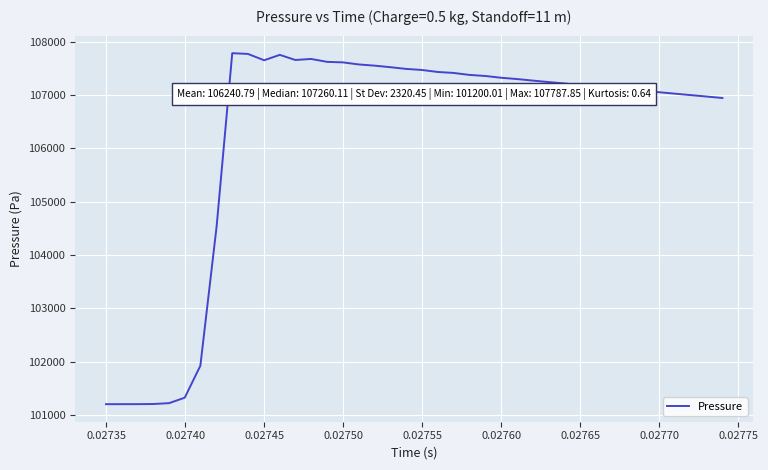

What is the difference between the maximum and minimum values?

6587.8